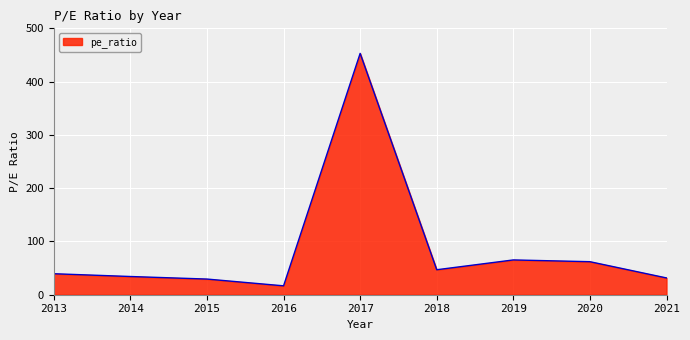

The chart shows a value of 38.6 at 2020. True or false?

False